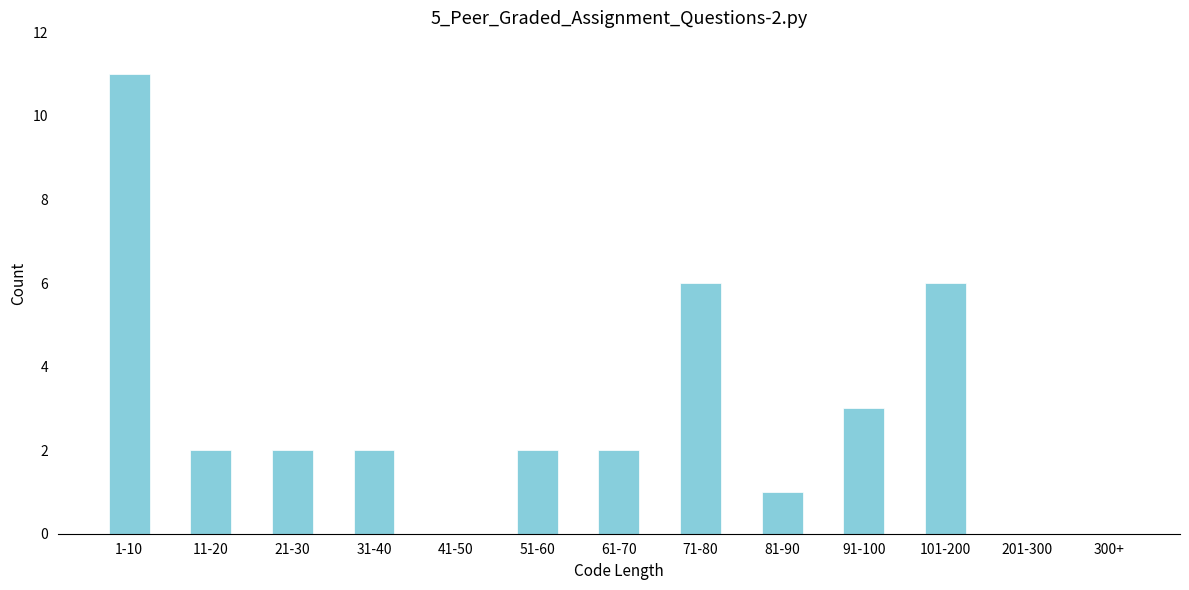

Reading left to right, transcribe all the data shown in this chart.

1-10=11	11-20=2	21-30=2	31-40=2	41-50=0	51-60=2	61-70=2	71-80=6	81-90=1	91-100=3	101-200=6	201-300=0	300+=0